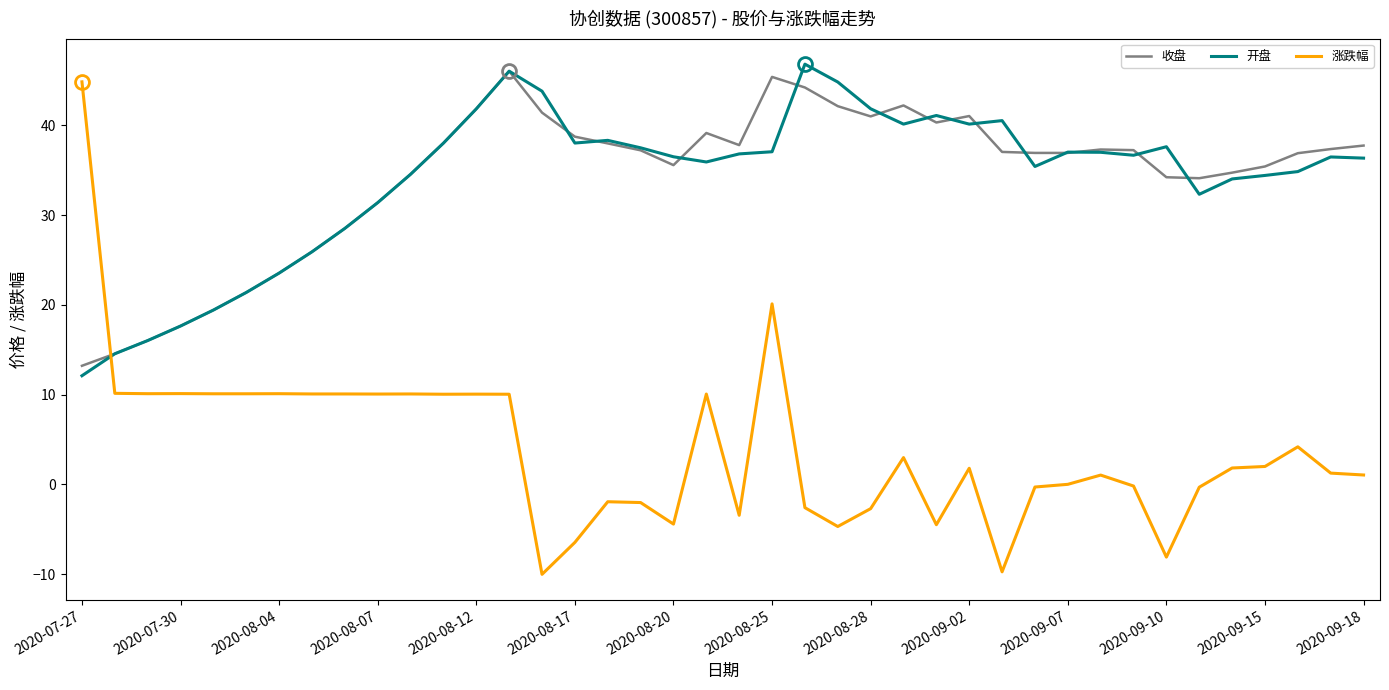

What is the highest value of the 涨跌幅 series?

44.9